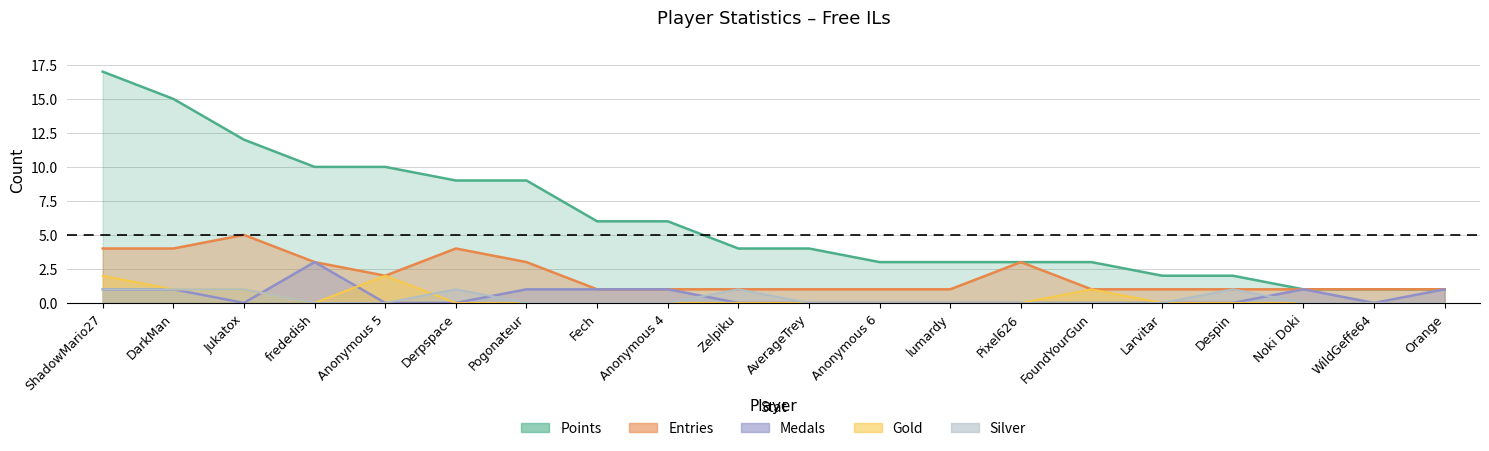

At which category is the sum across all series the highest?

ShadowMario27